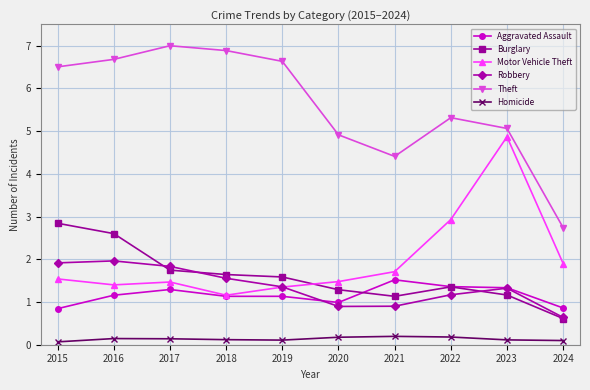

What value does the Robbery series have at 2016?

2.0